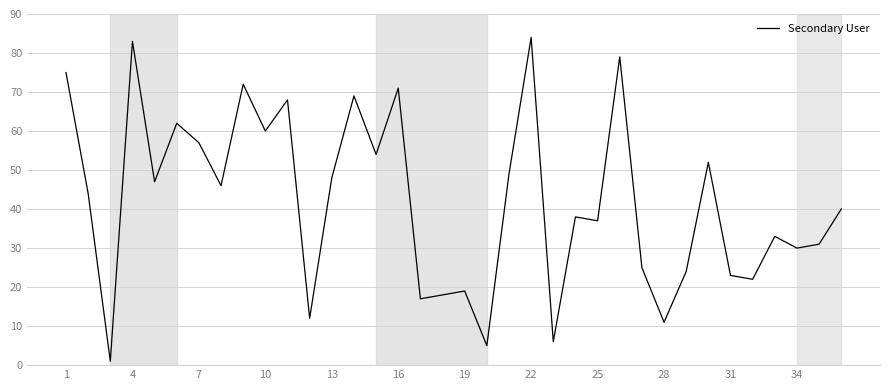

What is the difference between the maximum and minimum values?

83